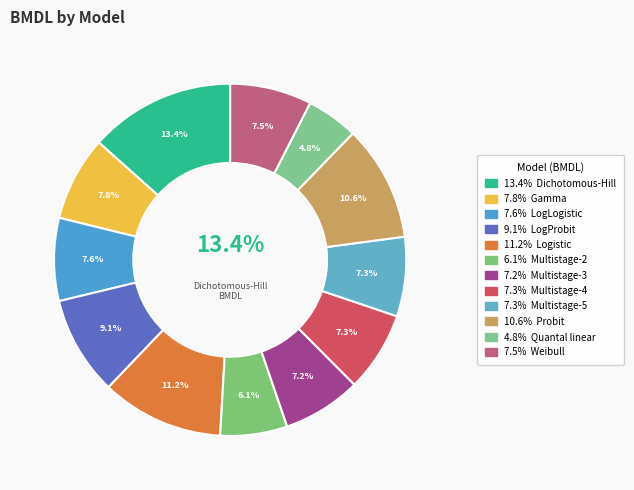

The Probit slice represents 1% of the pie. True or false?

False